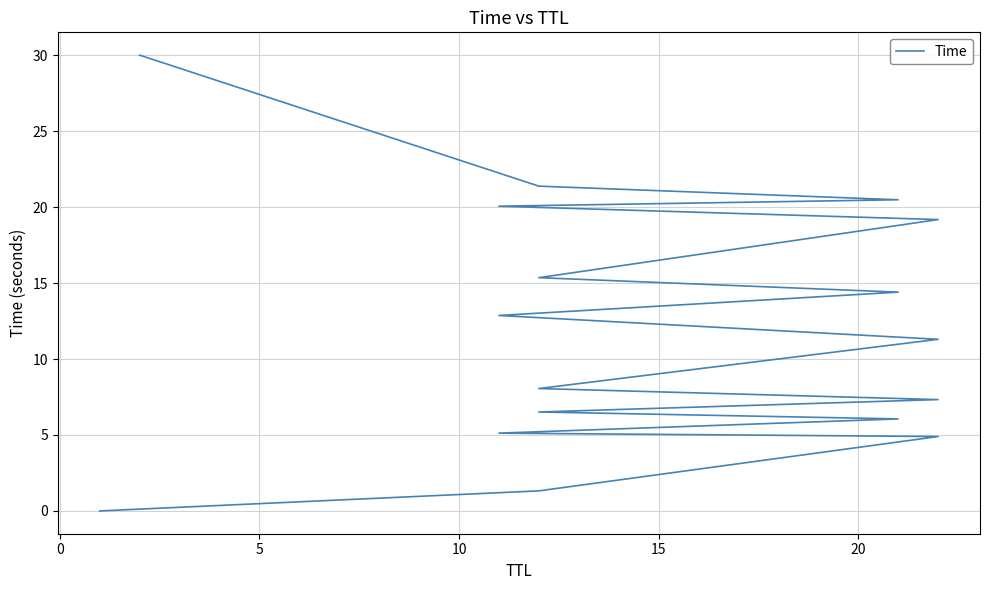

The chart shows a value of 3.8 at 15. True or false?

False